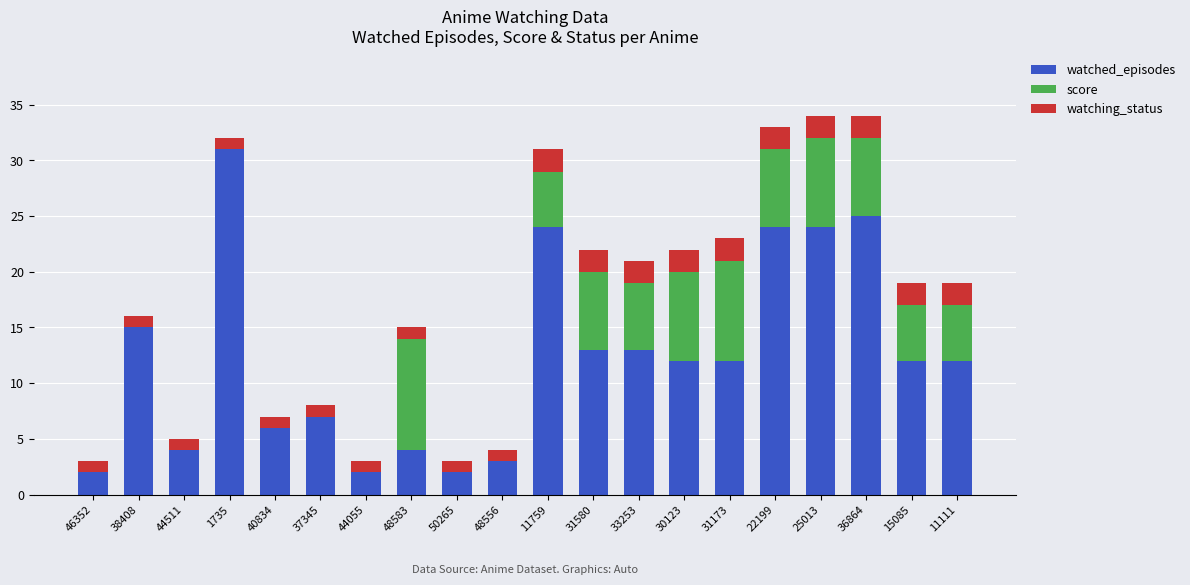

What is the maximum value for watched_episodes?

31